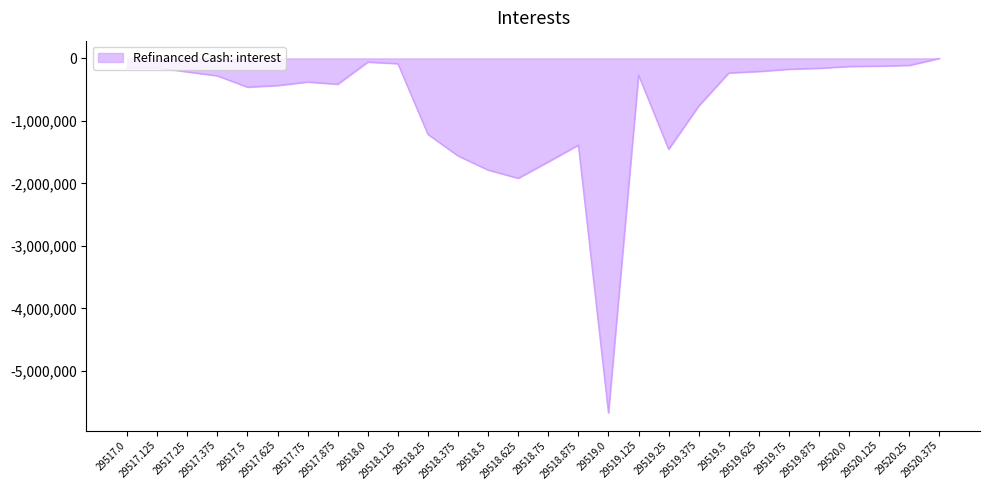

What is the difference between the maximum and minimum values?

5671250